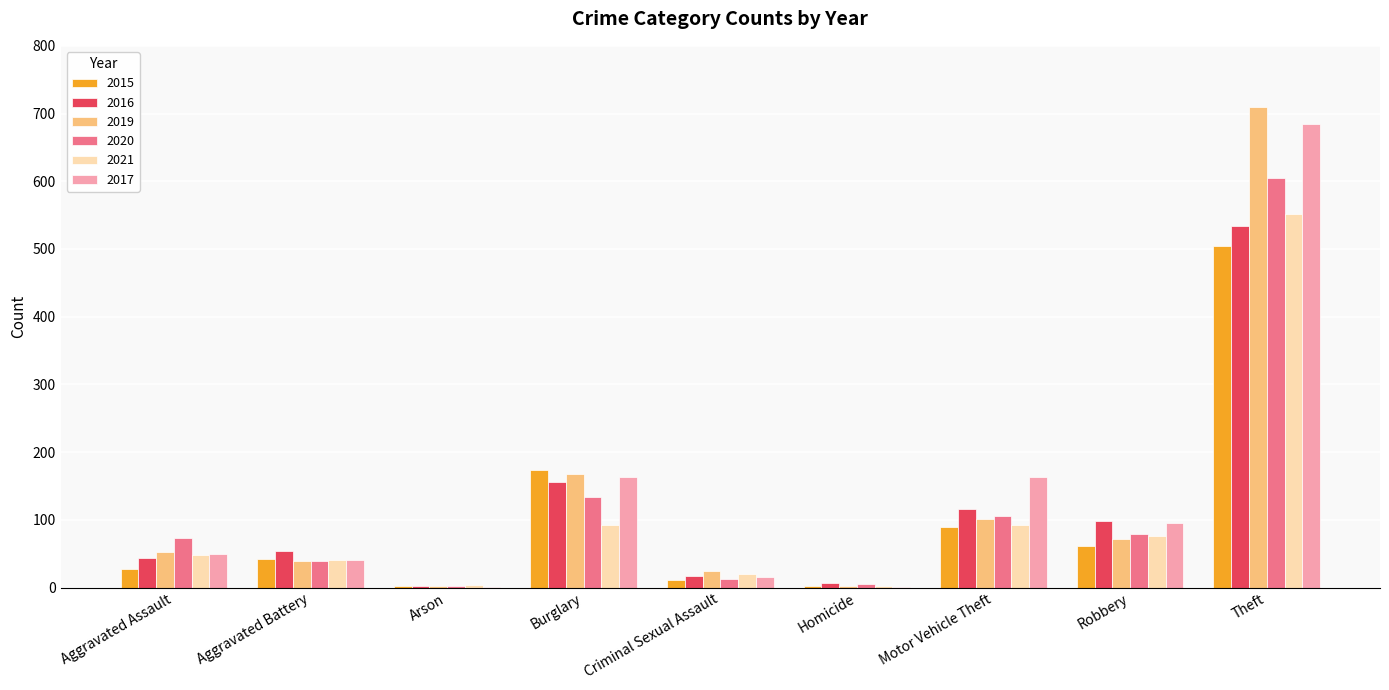

Is it true that 2019 equals 28 at Aggravated Assault?

False